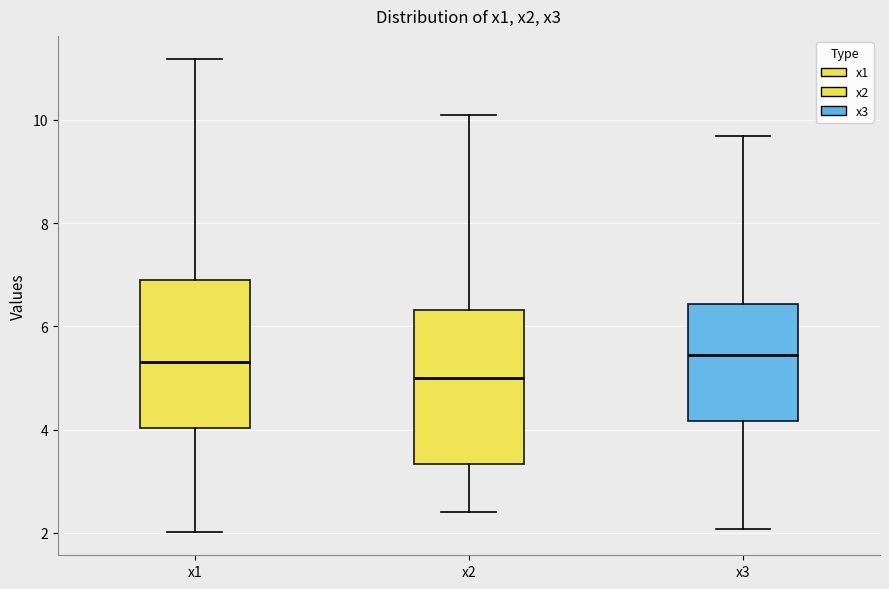

Reading left to right, read every box against the y-axis: the position of its median line, the range the box covers, and the ends of its whiskers. The values are not printed on the chart, so give them approximately, as read against the axis.

x1: median 5.4, box 4.0 to 6.8, whiskers 2.0 to 11.2
x2: median 5.0, box 3.4 to 6.4, whiskers 2.4 to 10.2
x3: median 5.4, box 4.2 to 6.4, whiskers 2.0 to 9.6